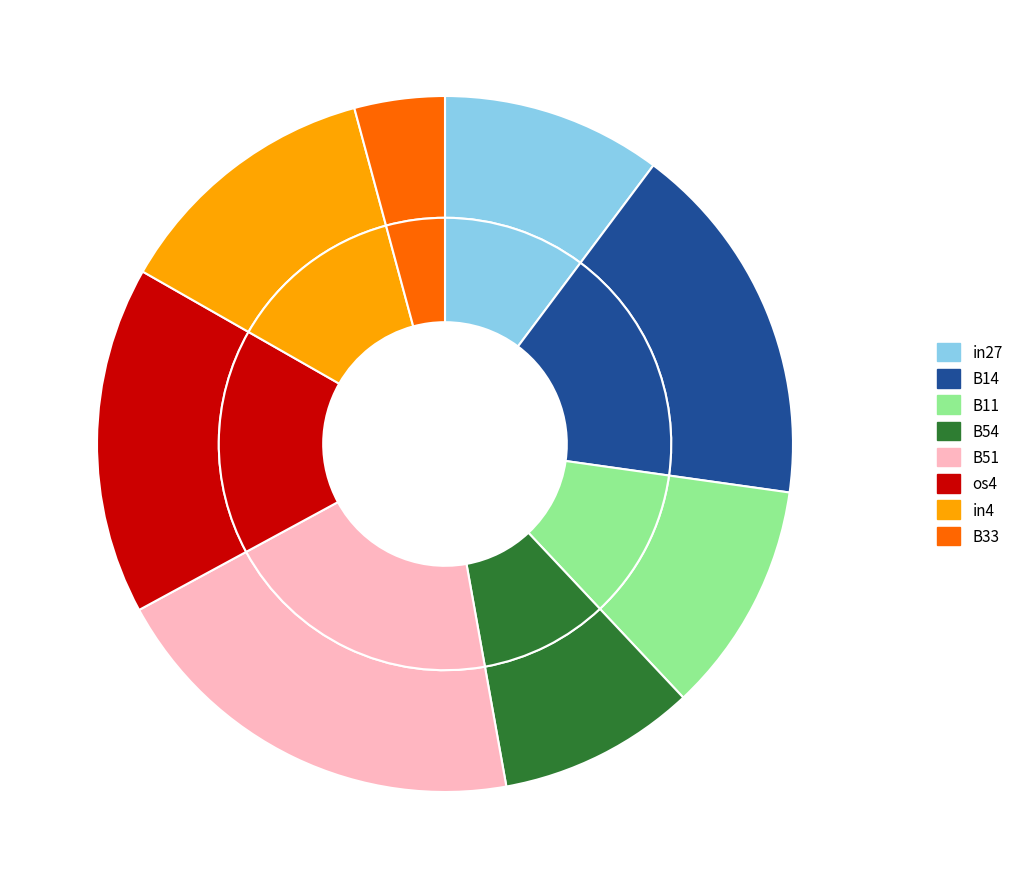

The B51 slice represents 10% of the pie. True or false?

False